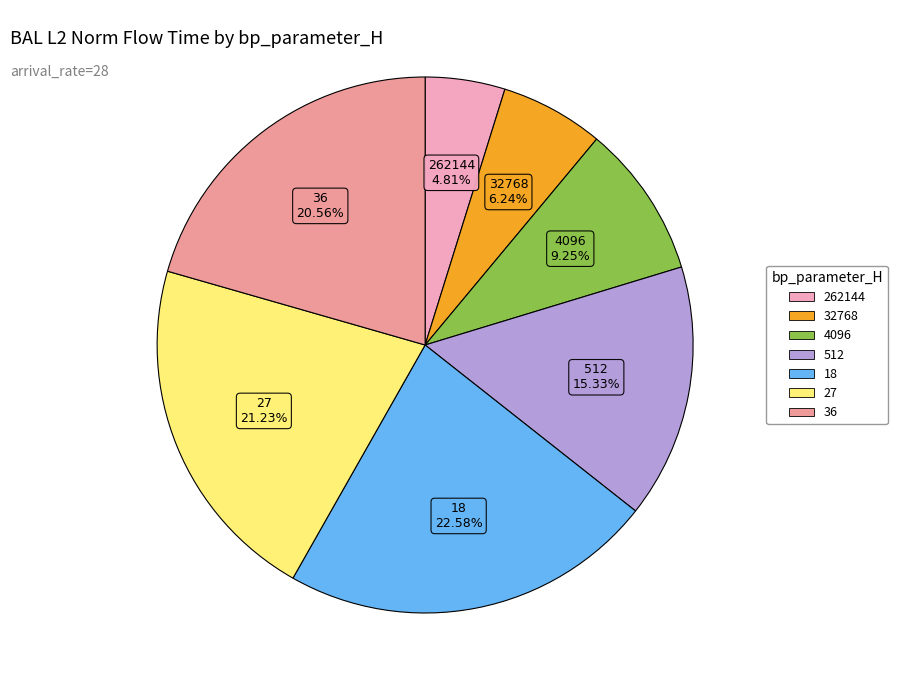

Which has a higher value, 4096 or 512?

512